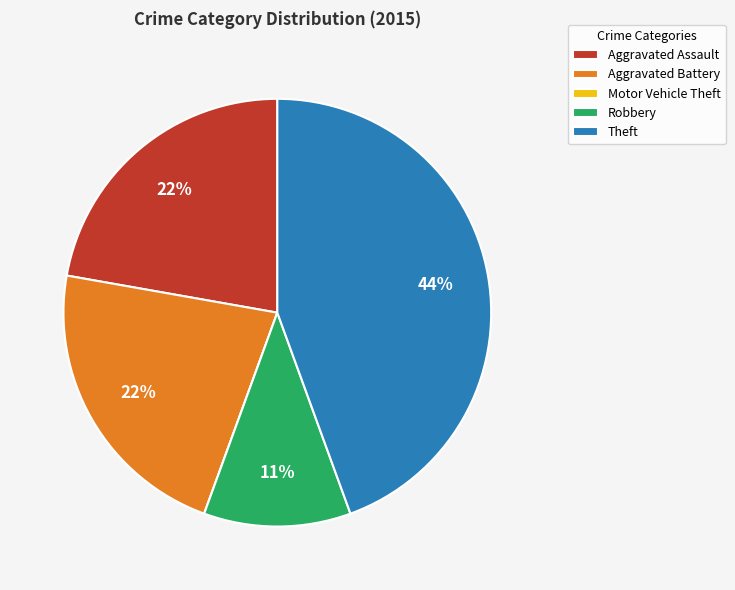

Does any single category account for the majority?

No